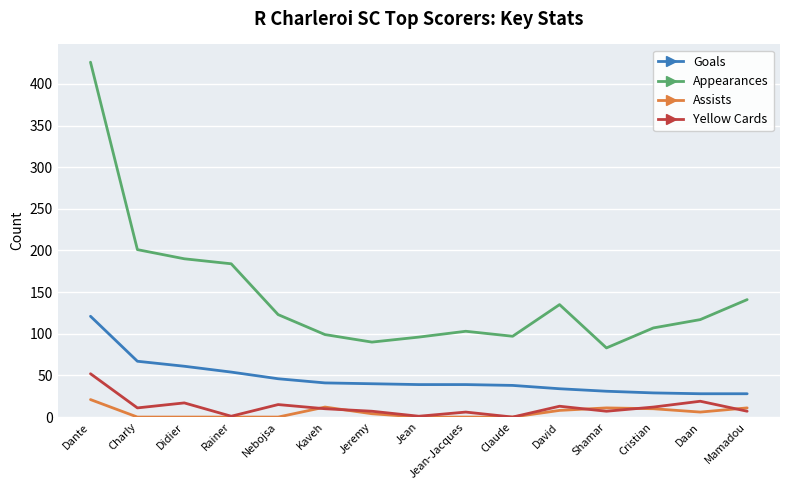

At how many categories does at least one series exceed 138?

5